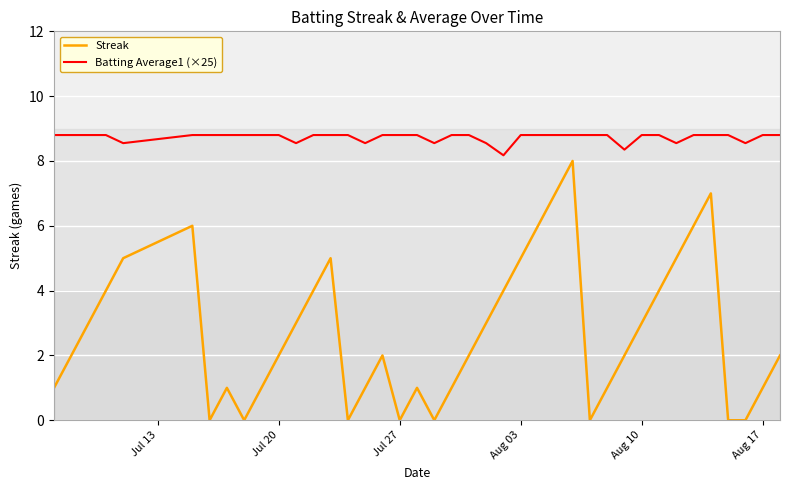

Rank the series by their average value, from highest to lowest.

Batting Average1 (×25), Streak